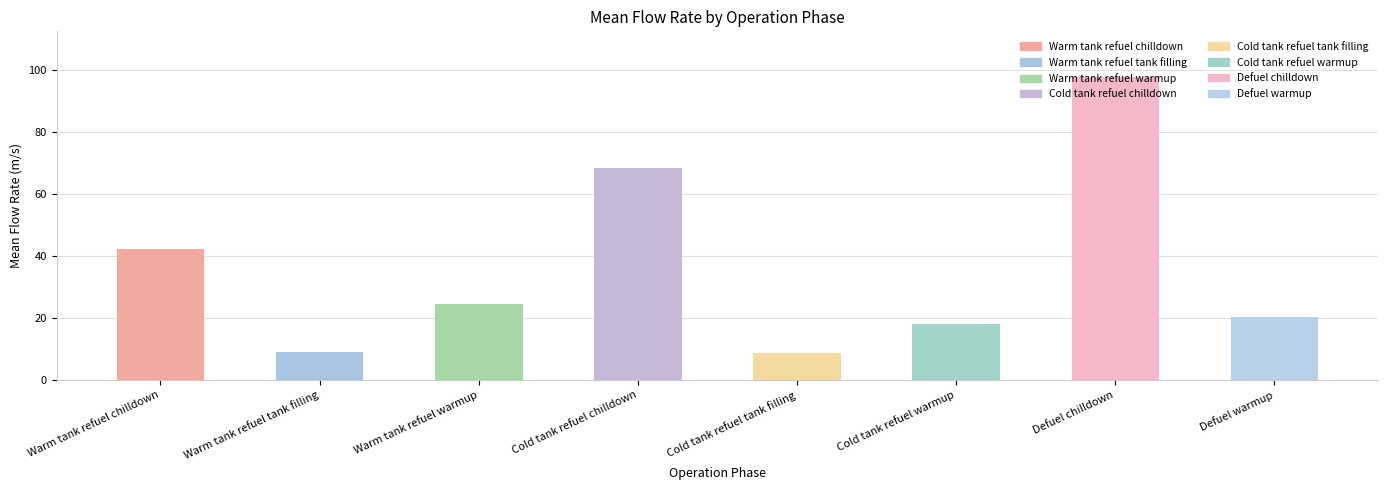

Which has a higher value, Defuel chilldown or Warm tank refuel chilldown?

Defuel chilldown